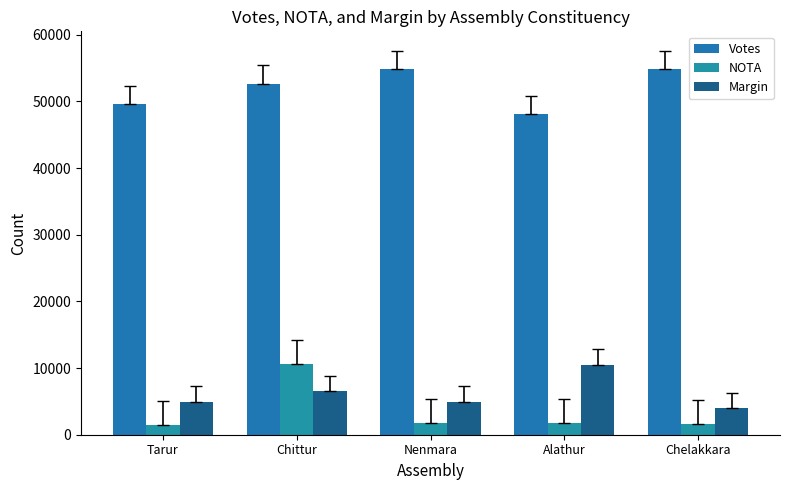

At how many categories does at least one series exceed 53854?

2